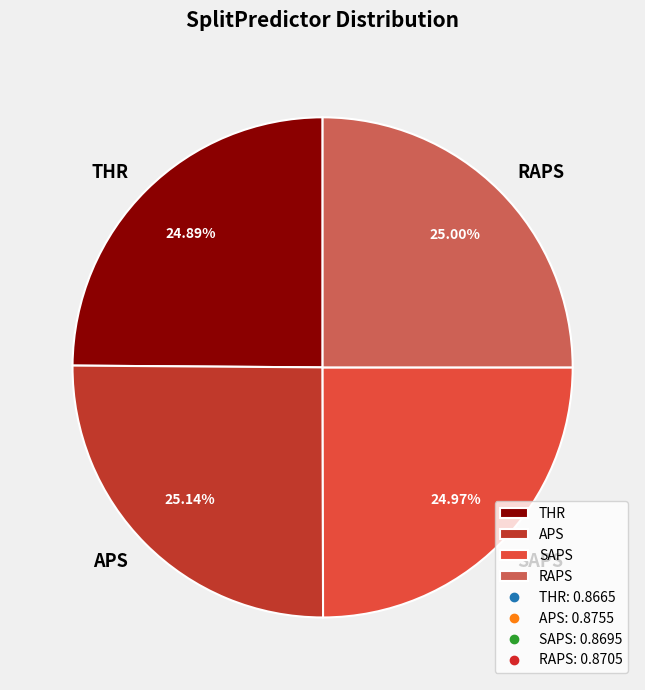

Combined, do THR and RAPS account for over 50%?

No